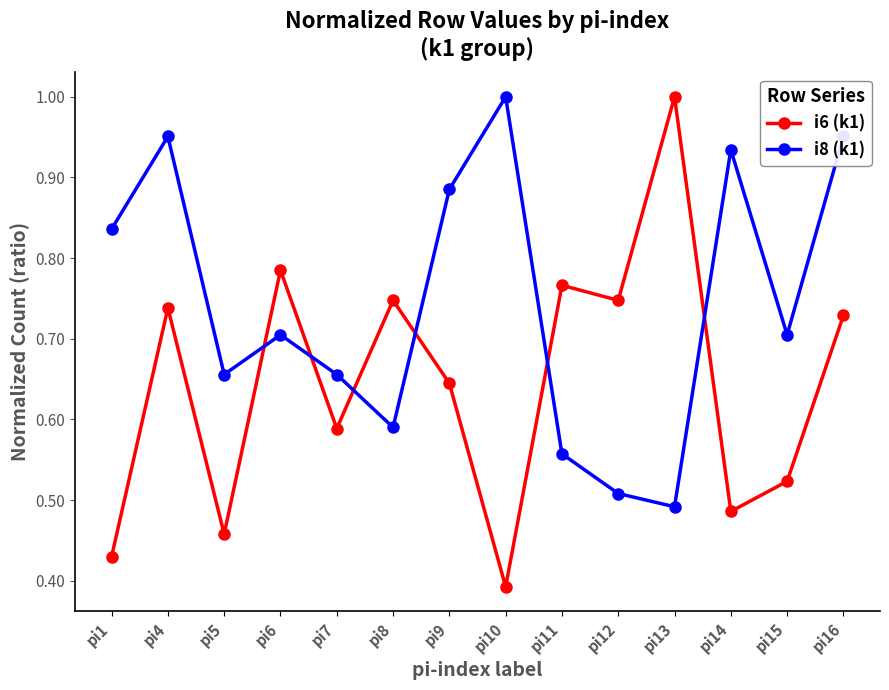

Where is i6 (k1) nearest to the value 0?

pi10